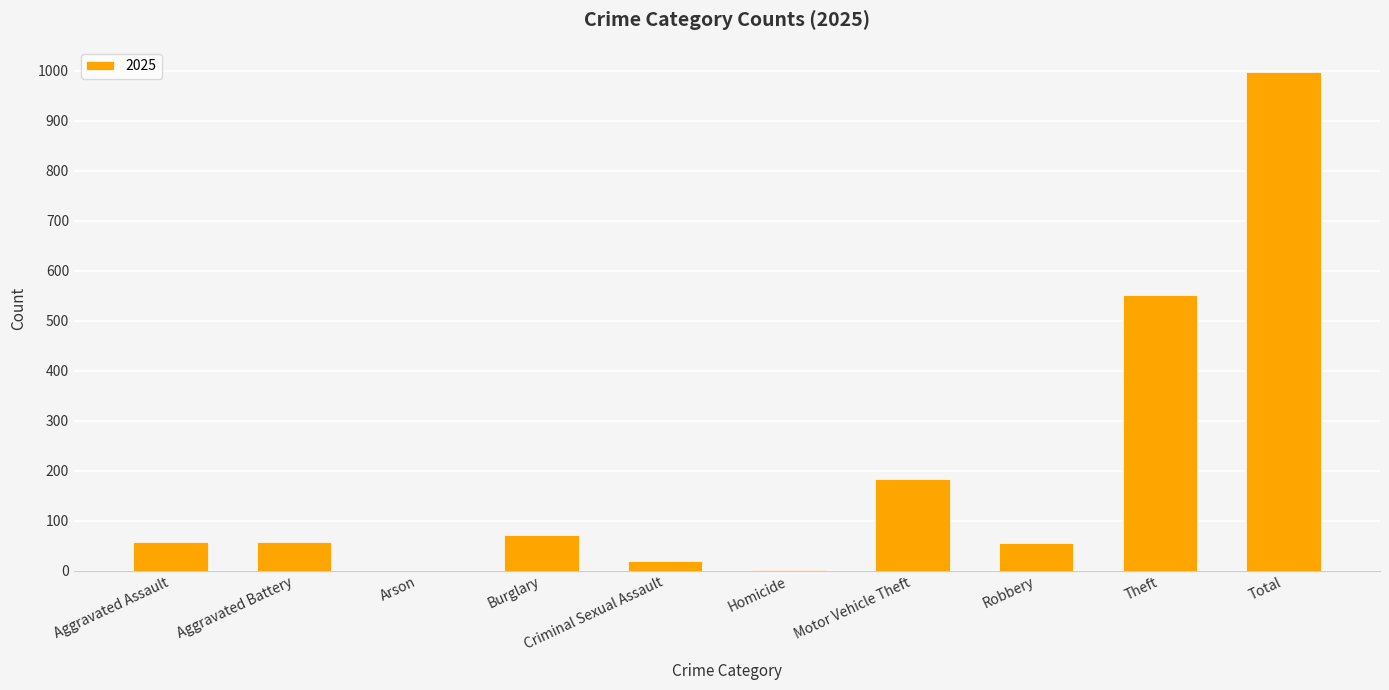

At which label is the value closest to 499?

Theft